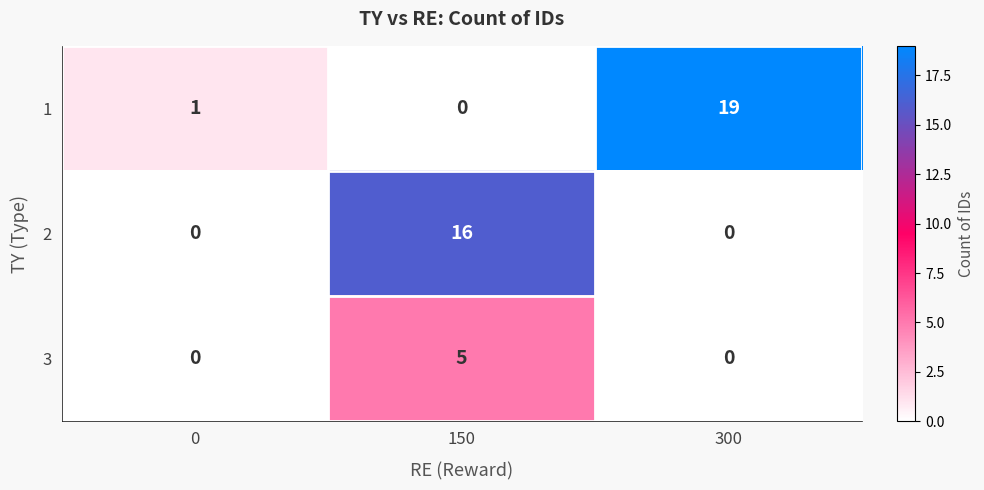

At which category does the chart reach its peak across all series?

300